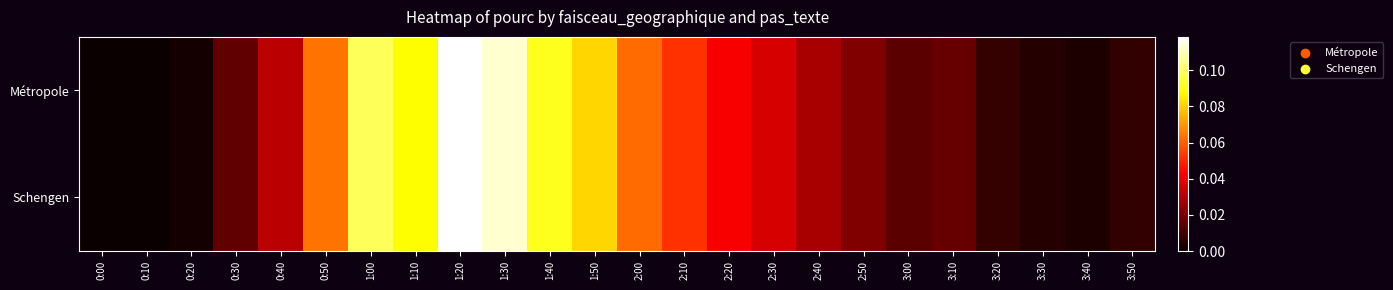

How many data points does each series have?

24